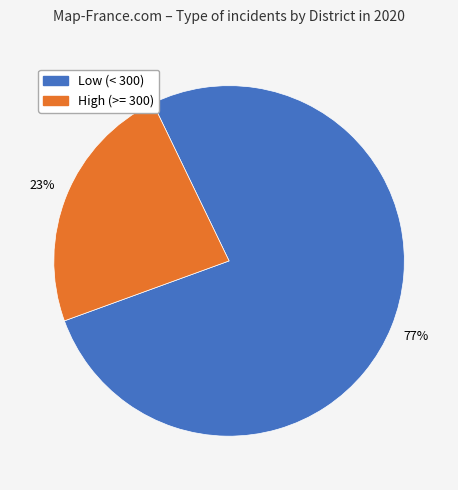

Is there any slice that represents more than half of the pie?

Yes